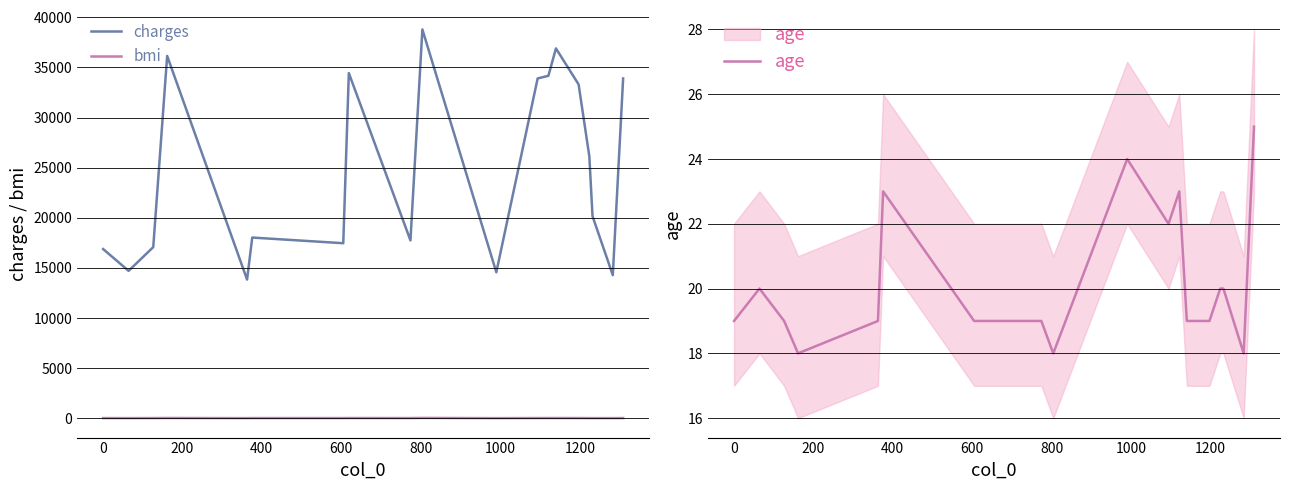

True or false: bmi and age intersect in this chart.

True